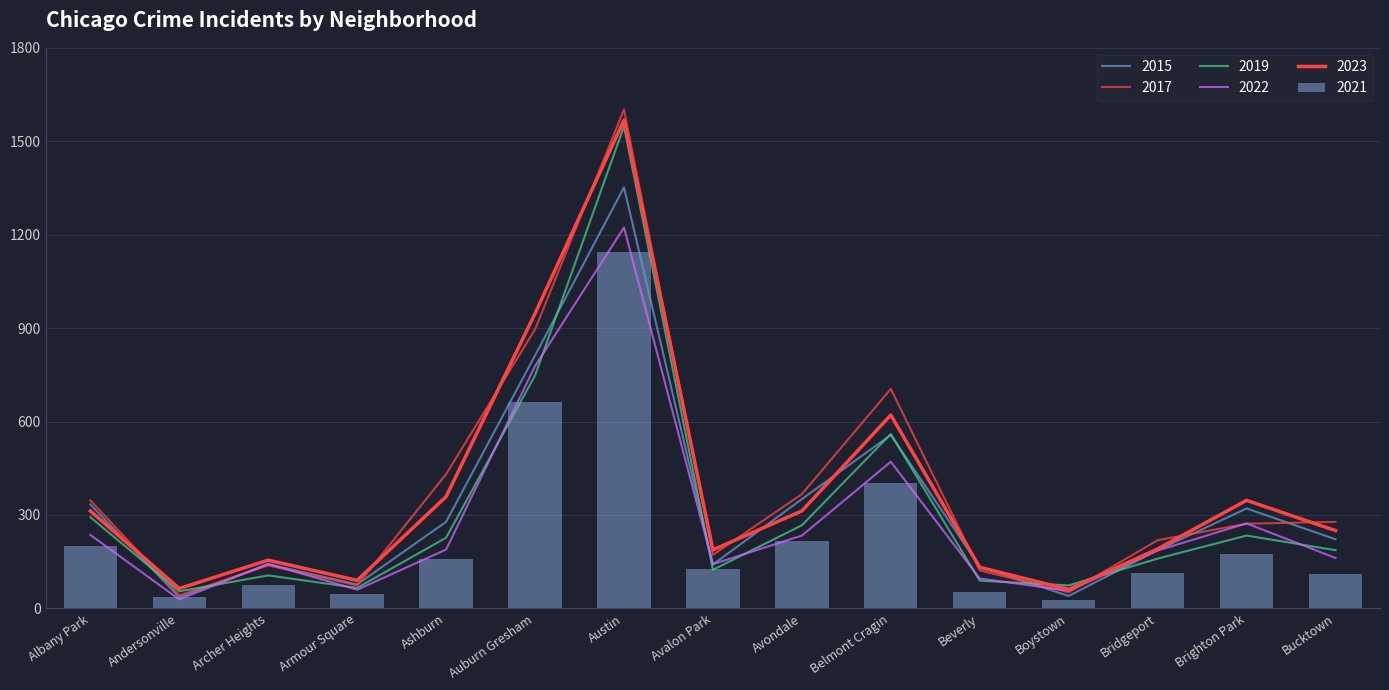

How many data points in 2015 are less than 222?

7